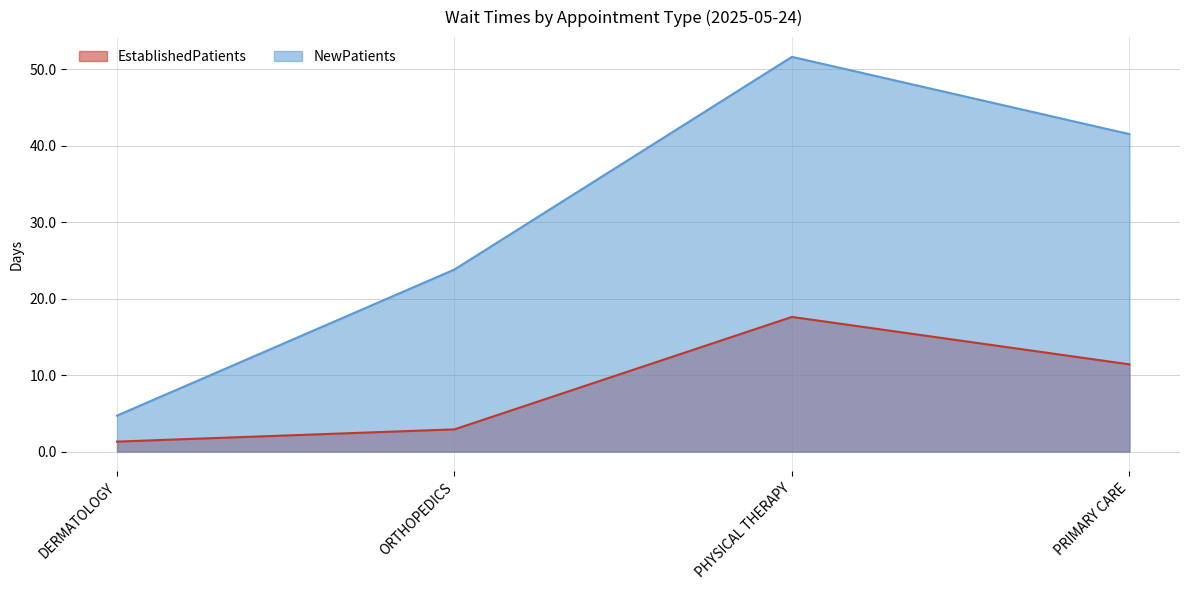

How many lines are shown in the chart?

2